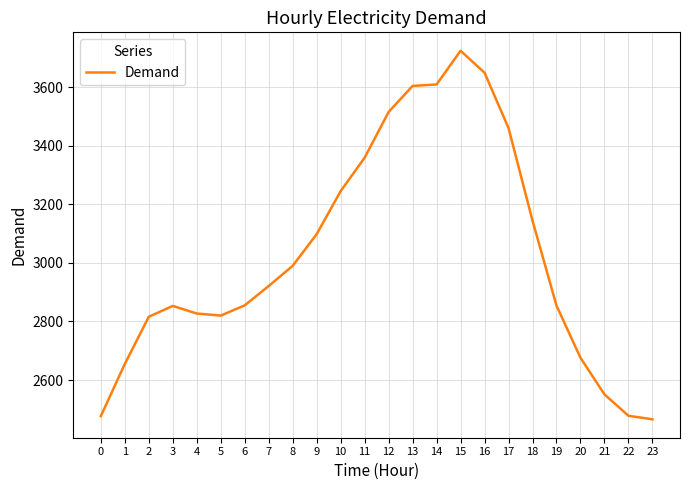

What is the difference between the second highest and minimum values?

1183